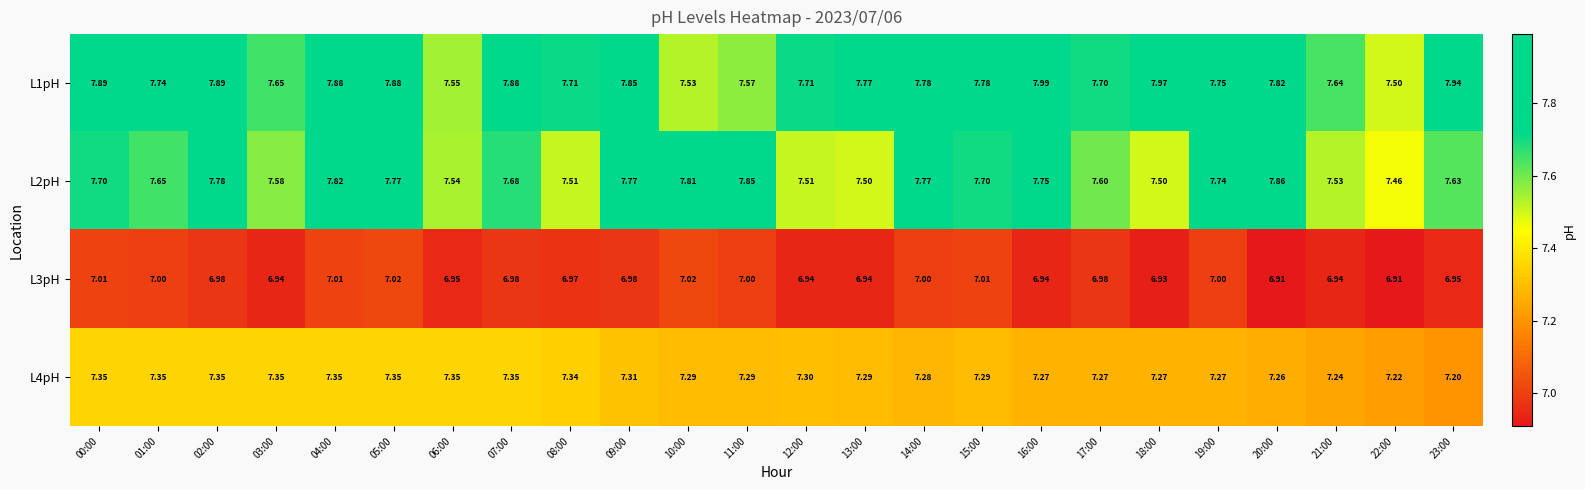

Is the value of L2pH at 08:00 greater than the value of L4pH at 00:00?

Yes